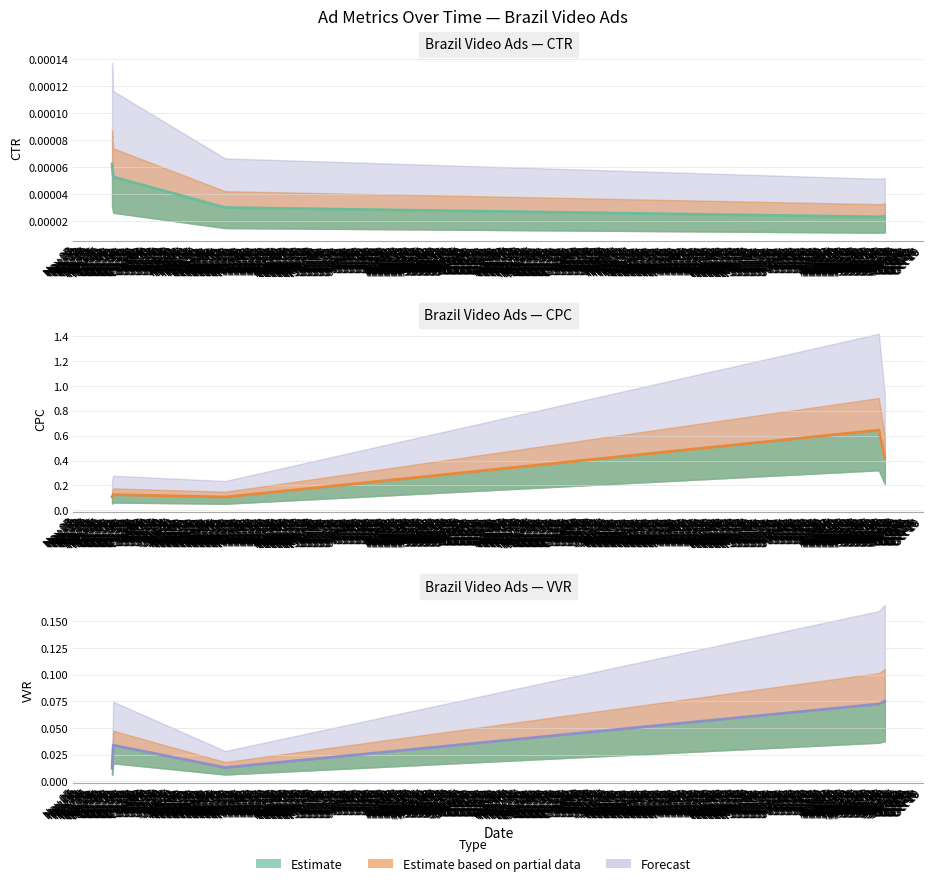

Where is the first local maximum for CPC?

Nov 06